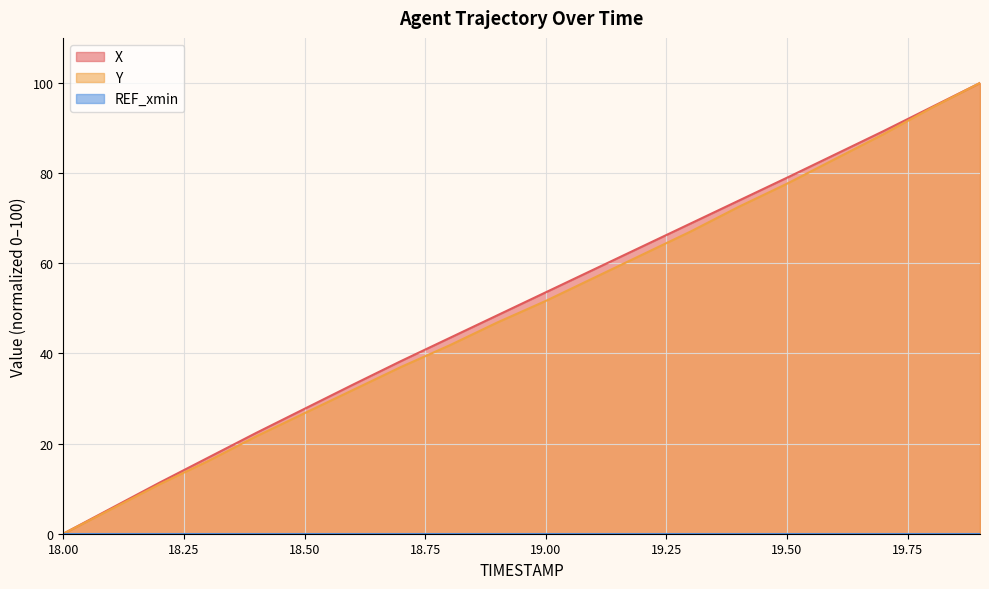

Where does the Y series first go above 51?

19.00